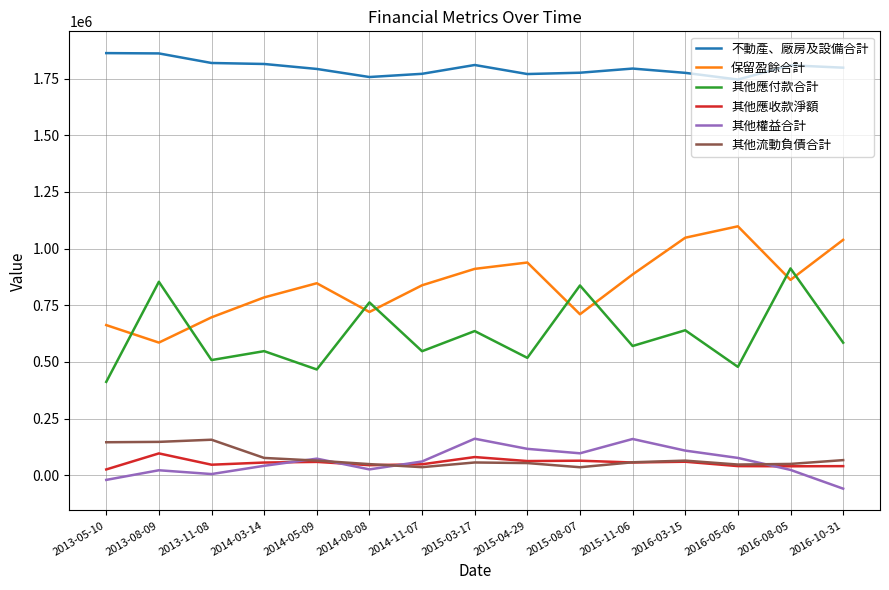

True or false: 其他流動負債合計 and 其他應付款合計 intersect in this chart.

False